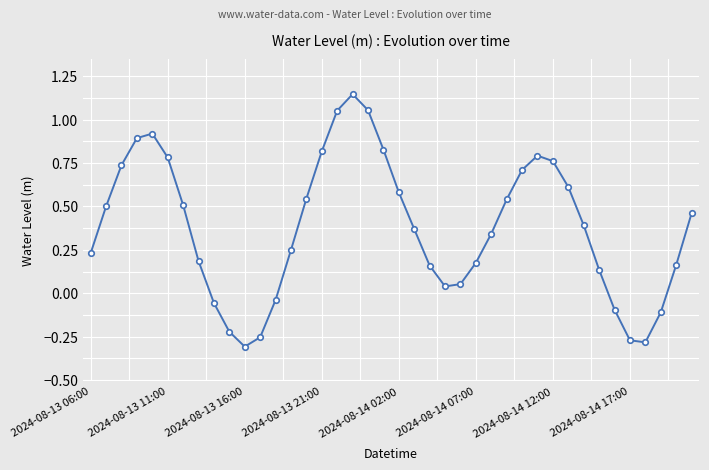

What is the difference between the maximum and second lowest values?

1.4